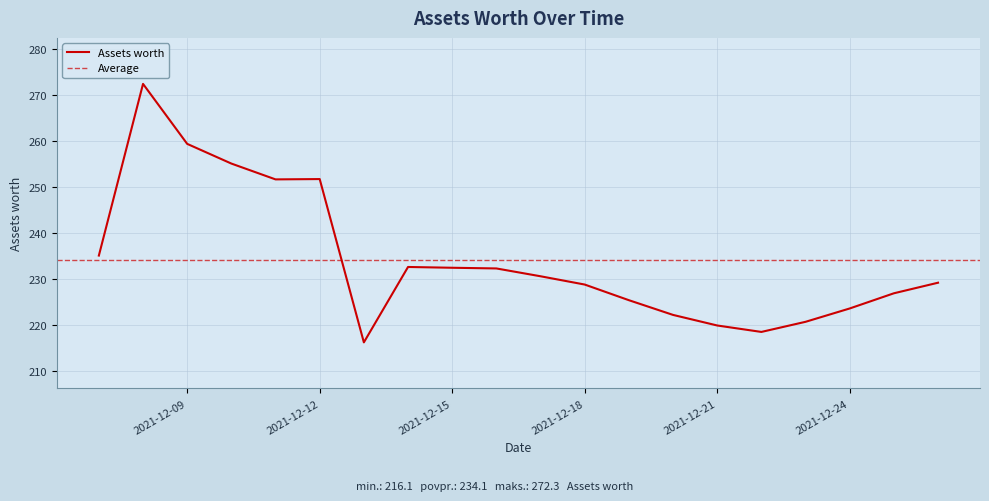

The value at 2021-12-19 is 225.3. True or false?

True